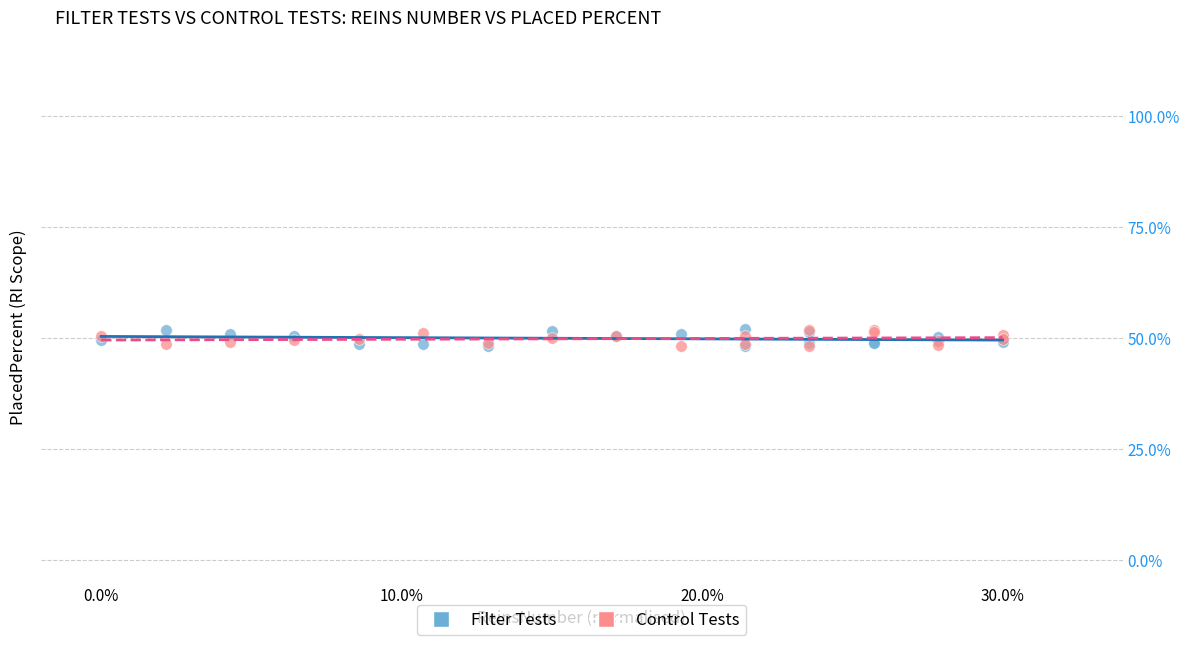

What are all the series names shown in the legend?

Filter Tests, Control Tests